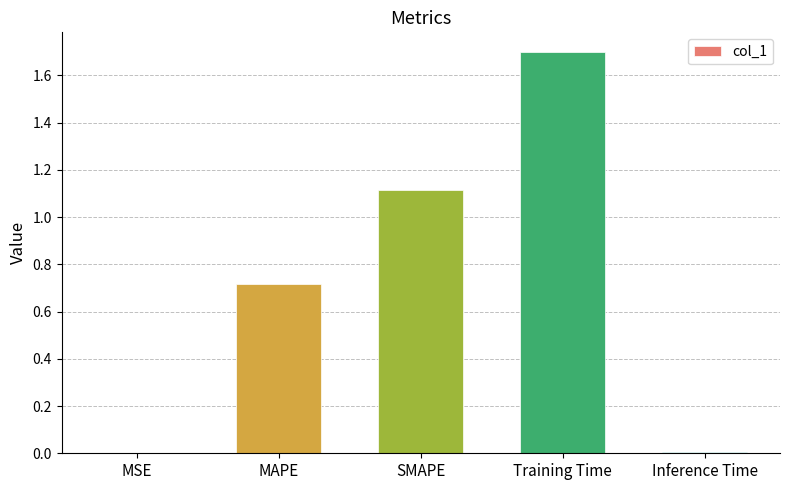

Are the bars grouped side by side (vs. stacked)?

No